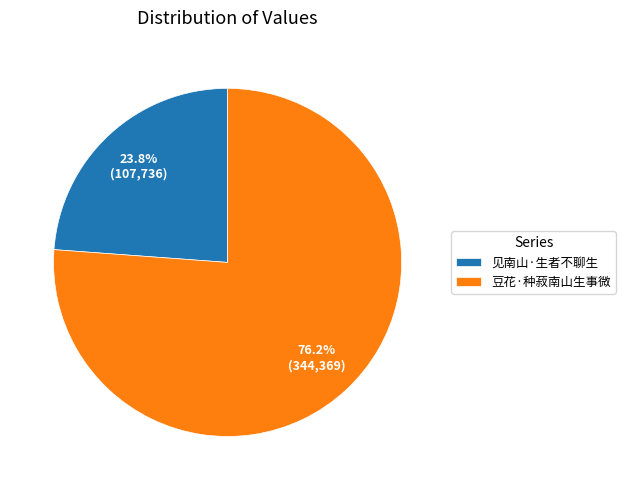

What is the ratio of the value at 豆花·种菽南山生事微 to the value at 见南山·生者不聊生?

3.2